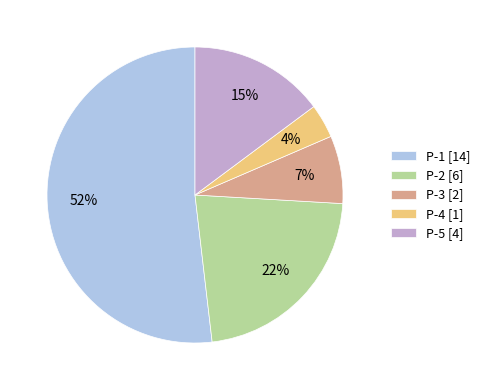

Rank the categories by value from lowest to highest.

P-4, P-3, P-5, P-2, P-1